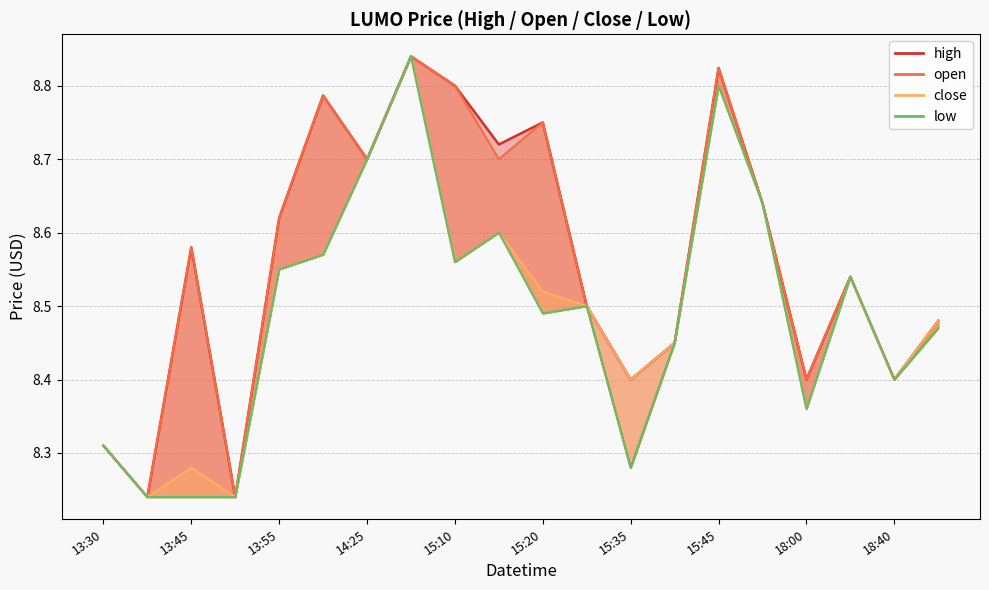

True or false: open and low intersect in this chart.

False